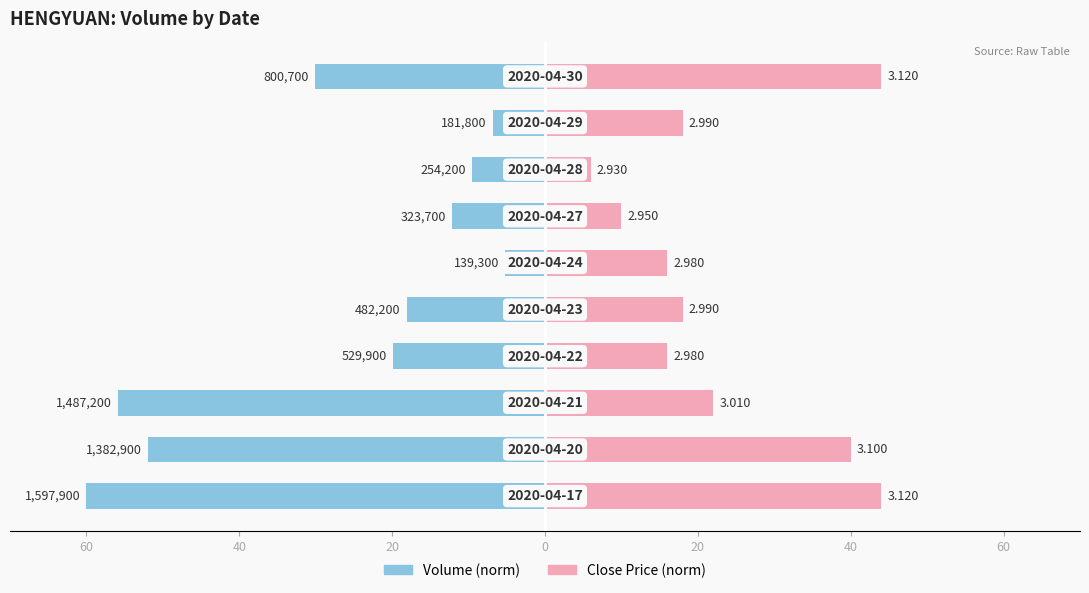

What is the difference between the maximum and minimum values in the Close Price (norm) series?

38.0